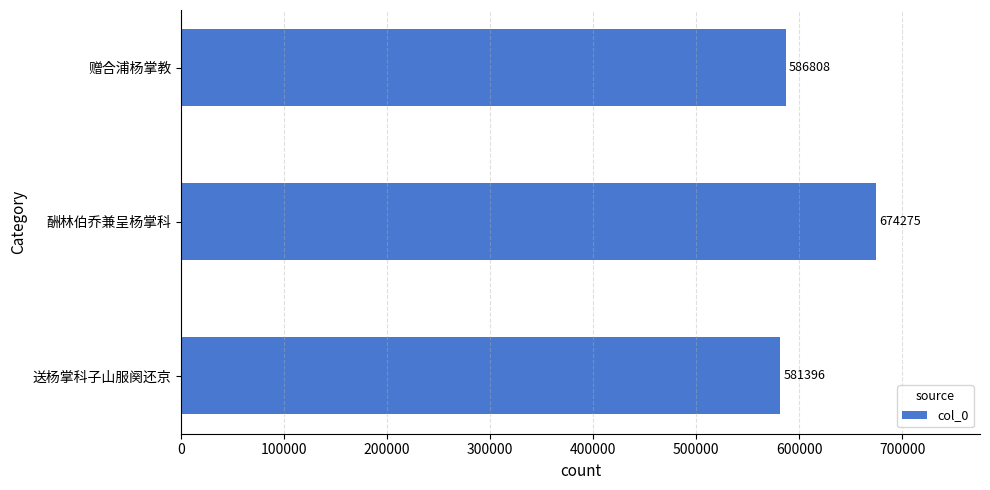

What is the sum of all values?

1842479